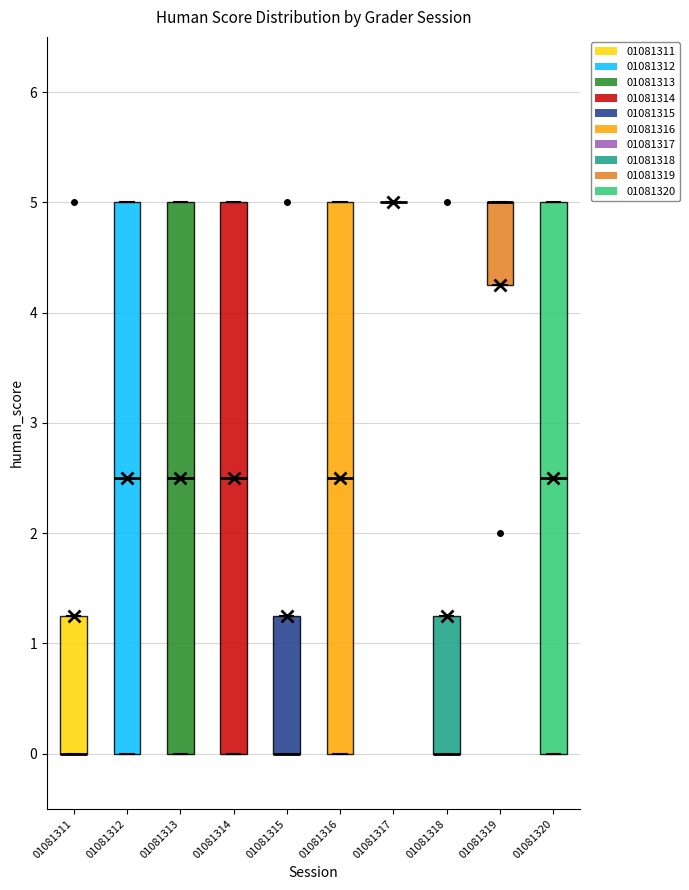

Reading left to right, read every box against the y-axis: the position of its median line, the range the box covers, and the ends of its whiskers. The values are not printed on the chart, so give them approximately, as read against the axis.

01081311: median 0.0 (drawn on the box's lower edge), box 0.0 to 1.3, whiskers 0.0 to 1.3
01081312: median 2.5, box 0.0 to 5.0, whiskers 0.0 to 5.0
01081313: median 2.5, box 0.0 to 5.0, whiskers 0.0 to 5.0
01081314: median 2.5, box 0.0 to 5.0, whiskers 0.0 to 5.0
01081315: median 0.0 (drawn on the box's lower edge), box 0.0 to 1.3, whiskers 0.0 to 1.3
01081316: median 2.5, box 0.0 to 5.0, whiskers 0.0 to 5.0
01081317: box collapsed to a line at 5.0, whiskers 5.0 to 5.0
01081318: median 0.0 (drawn on the box's lower edge), box 0.0 to 1.3, whiskers 0.0 to 1.3
01081319: median 5.0 (drawn on the box's upper edge), box 4.3 to 5.0, whiskers 4.3 to 5.0
01081320: median 2.5, box 0.0 to 5.0, whiskers 0.0 to 5.0